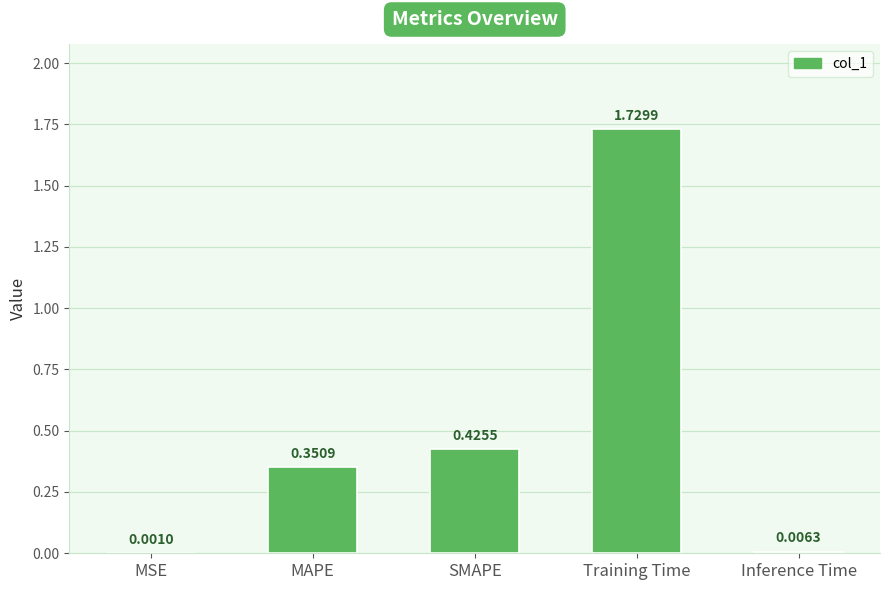

At which label is the value closest to 0?

MSE